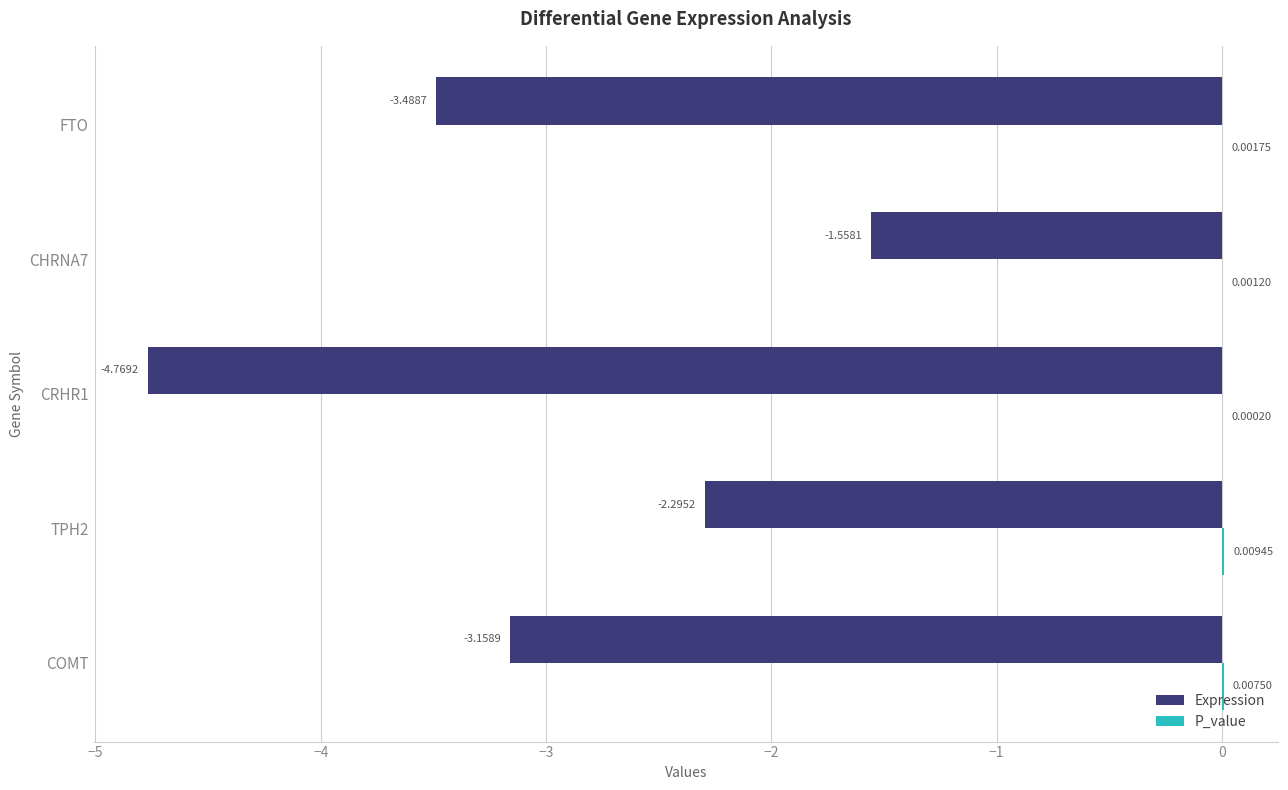

Between TPH2 and FTO, which series saw the biggest shift?

Expression